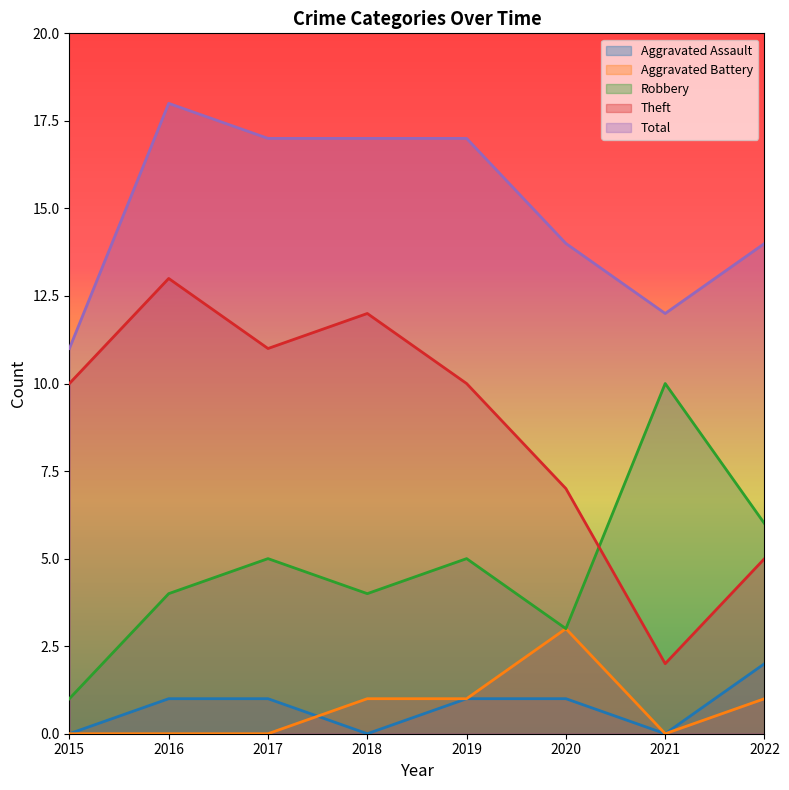

What is the difference between the highest and lowest values at 2017?

17